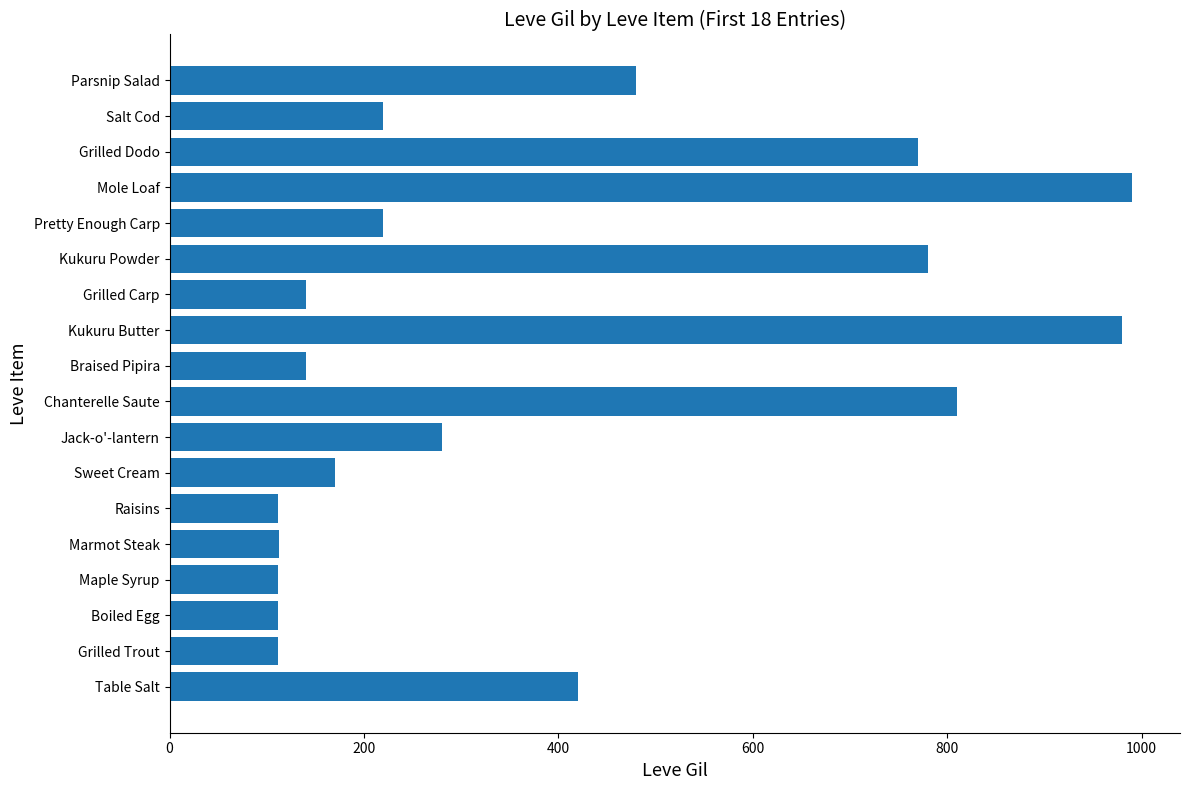

Between Braised Pipira and Boiled Egg, which is larger?

Braised Pipira